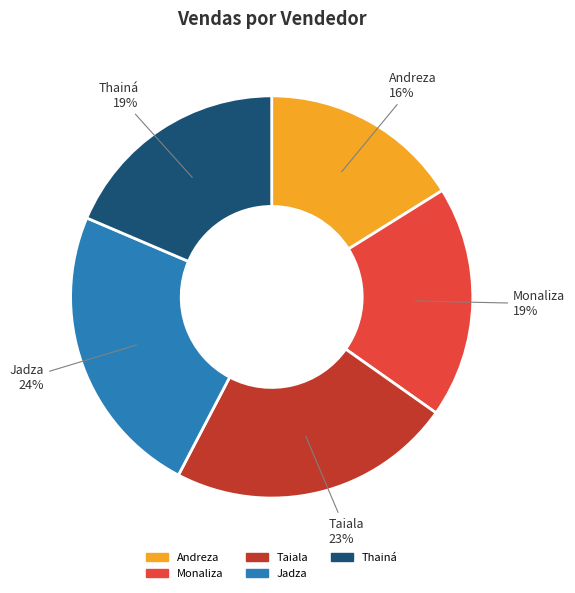

The Thainá slice represents 19% of the pie. True or false?

True